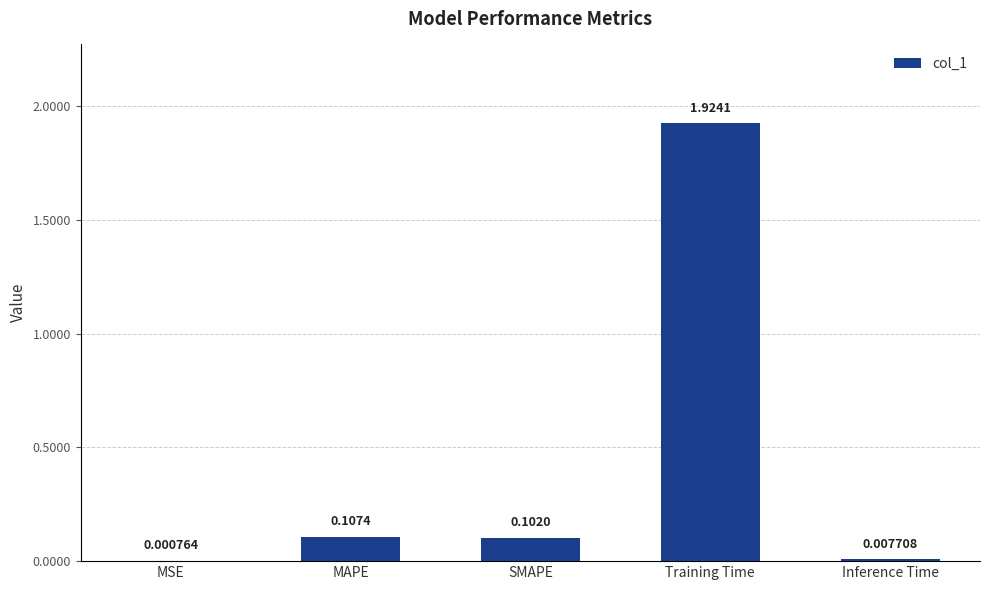

What is the change in value from MAPE to Inference Time?

-0.1